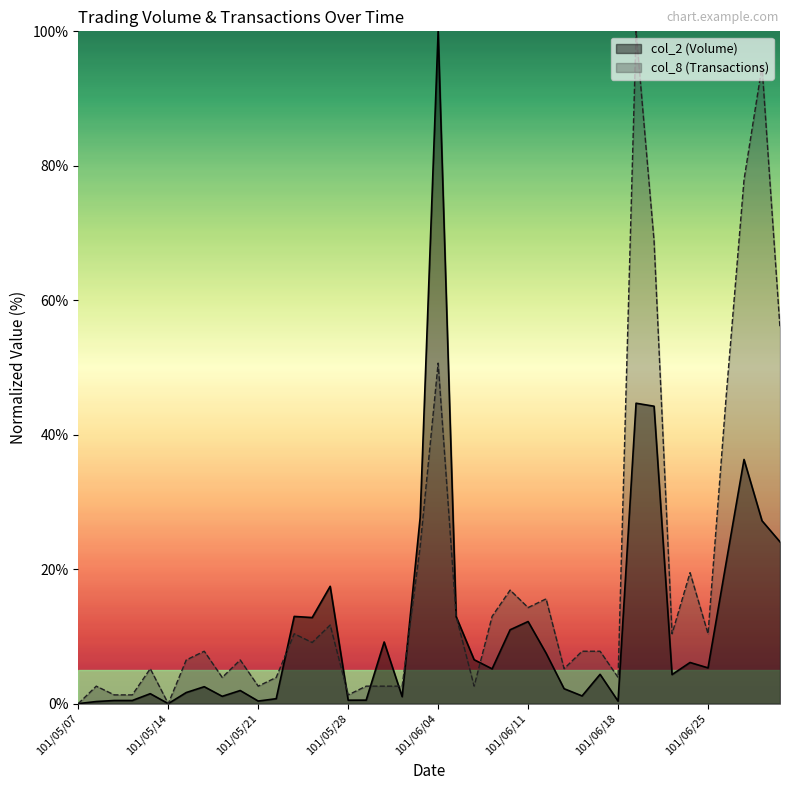

Where does the col_2 series first go above 5?

101/05/23